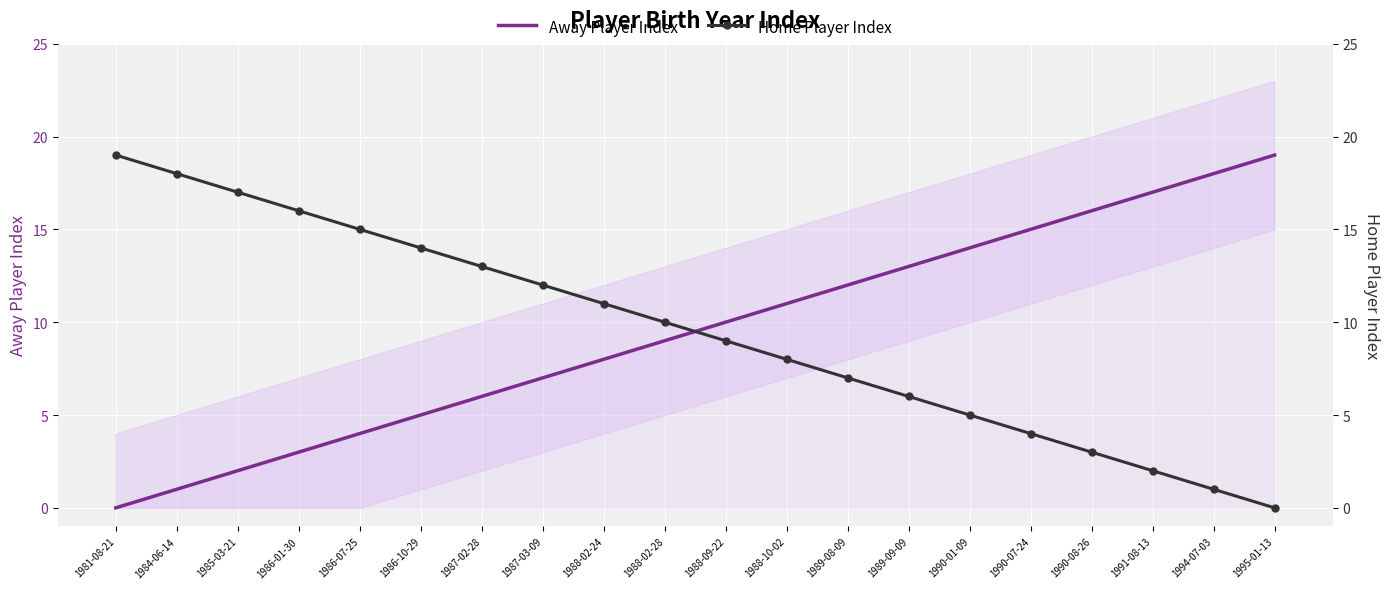

At which category is the sum across all series the highest?

1981-08-21